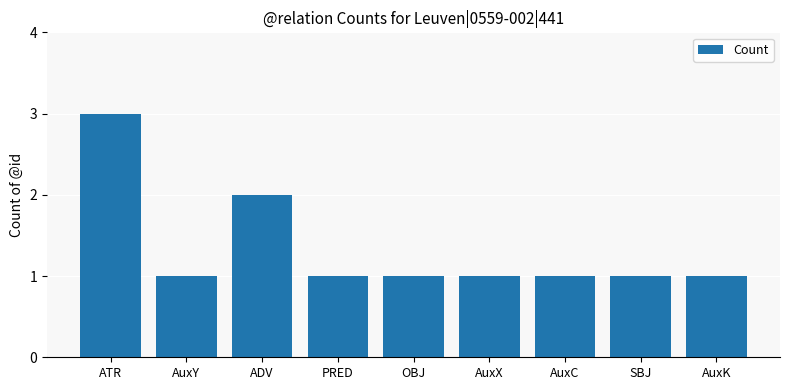

What is the approximate value at AuxX?

1